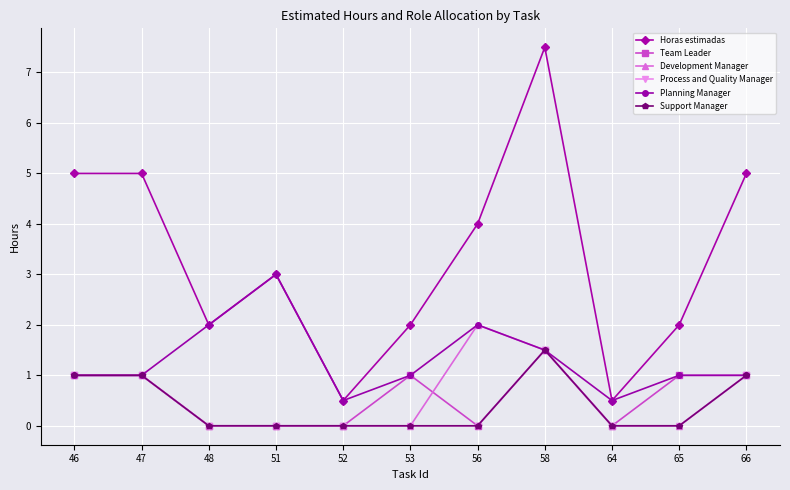

Between 46 and 47, which series saw the biggest shift?

Horas estimadas